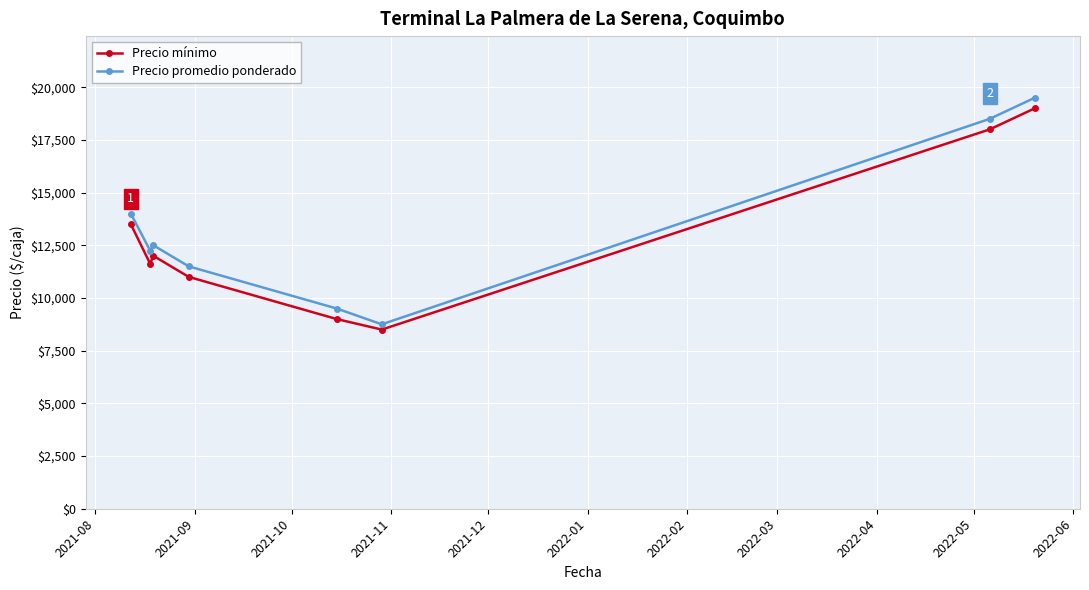

How many series are shown in this chart?

2